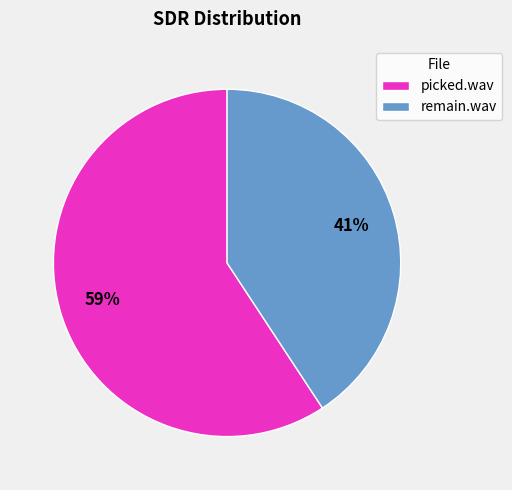

Which has a higher value, picked.wav or remain.wav?

picked.wav